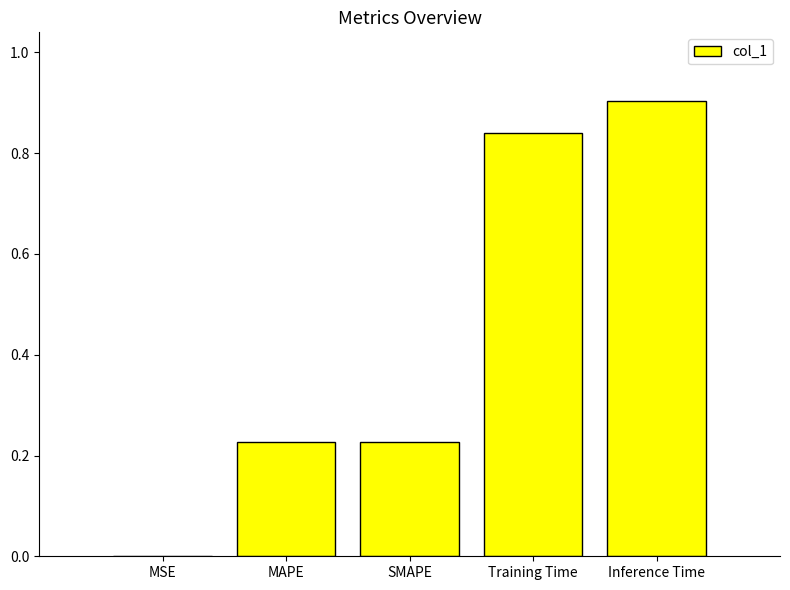

How many series are shown in this chart?

1